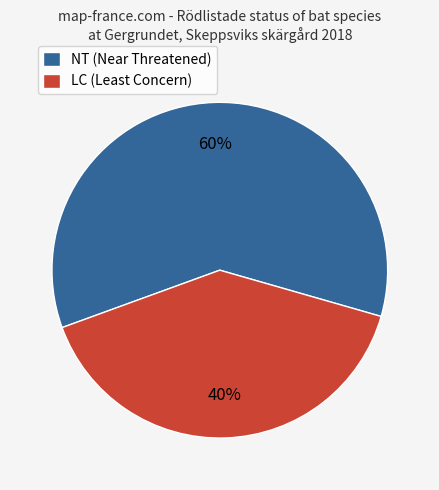

What is the ratio of the value at LC (Least Concern) to the value at NT (Near Threatened)?

0.7